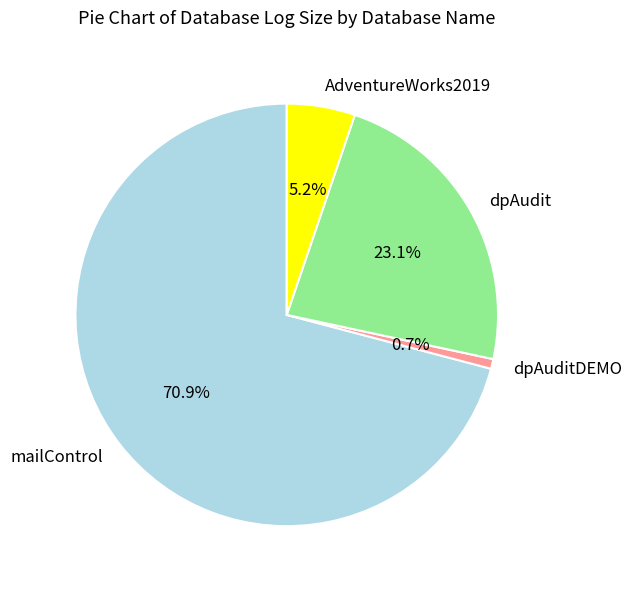

Is it true that mailControl is 71% of the pie?

True